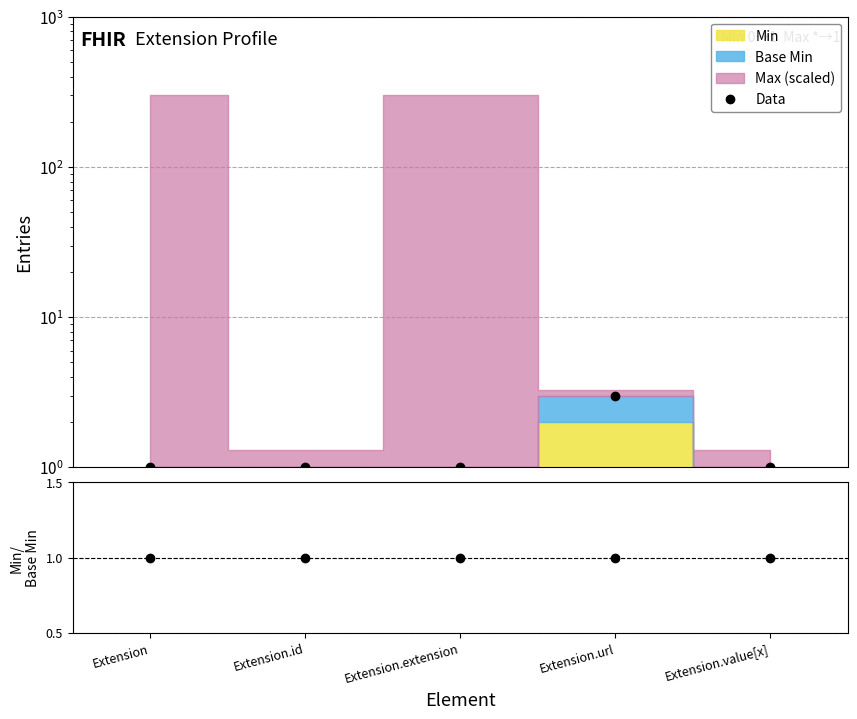

True or false: Ratio and Data cross at least once.

False